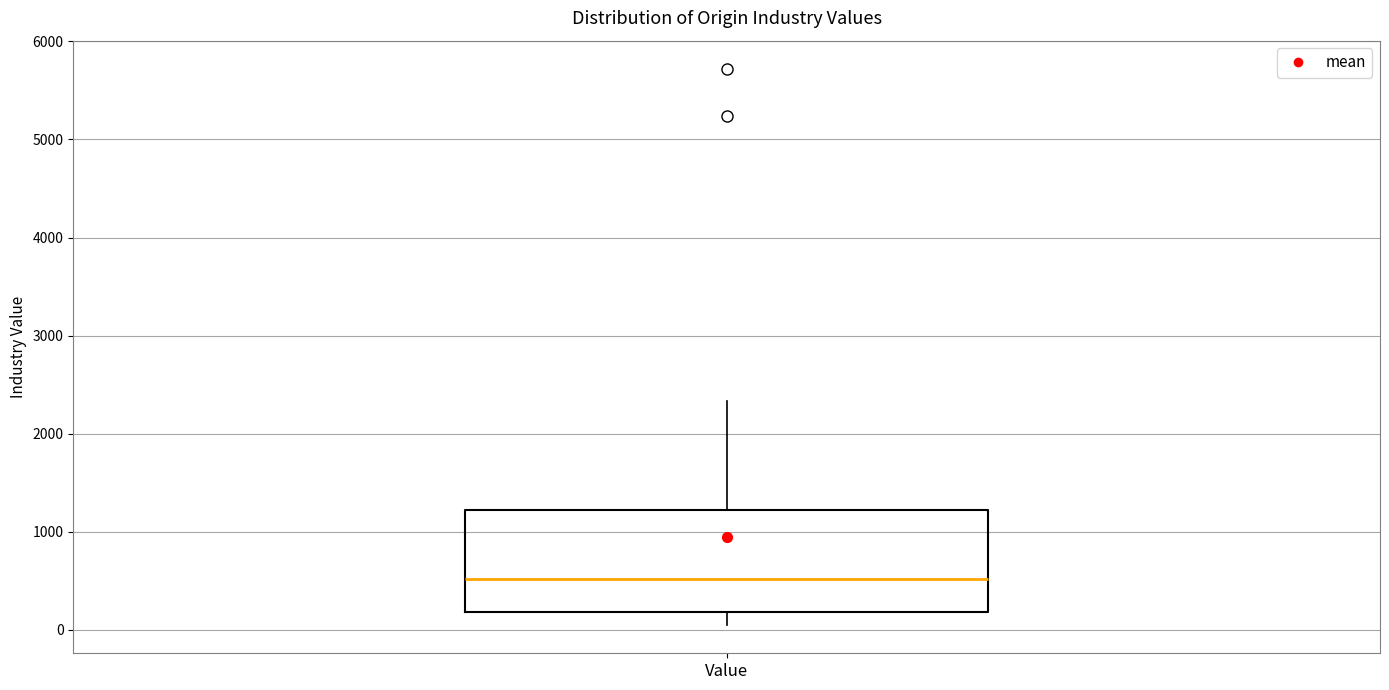

Read this box plot against the y-axis: the position of the median line, the range covered by the box, and the ends of both whiskers. The values are not printed on the chart, so give them approximately, as read against the axis.

median 500, box 200 to 1200, whiskers 0 to 2300